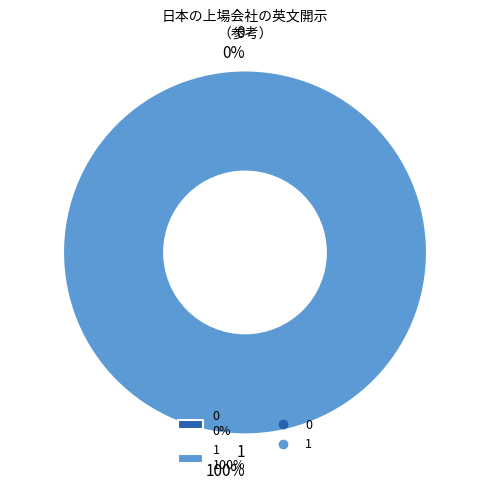

Rank the categories by value from highest to lowest.

1, 0